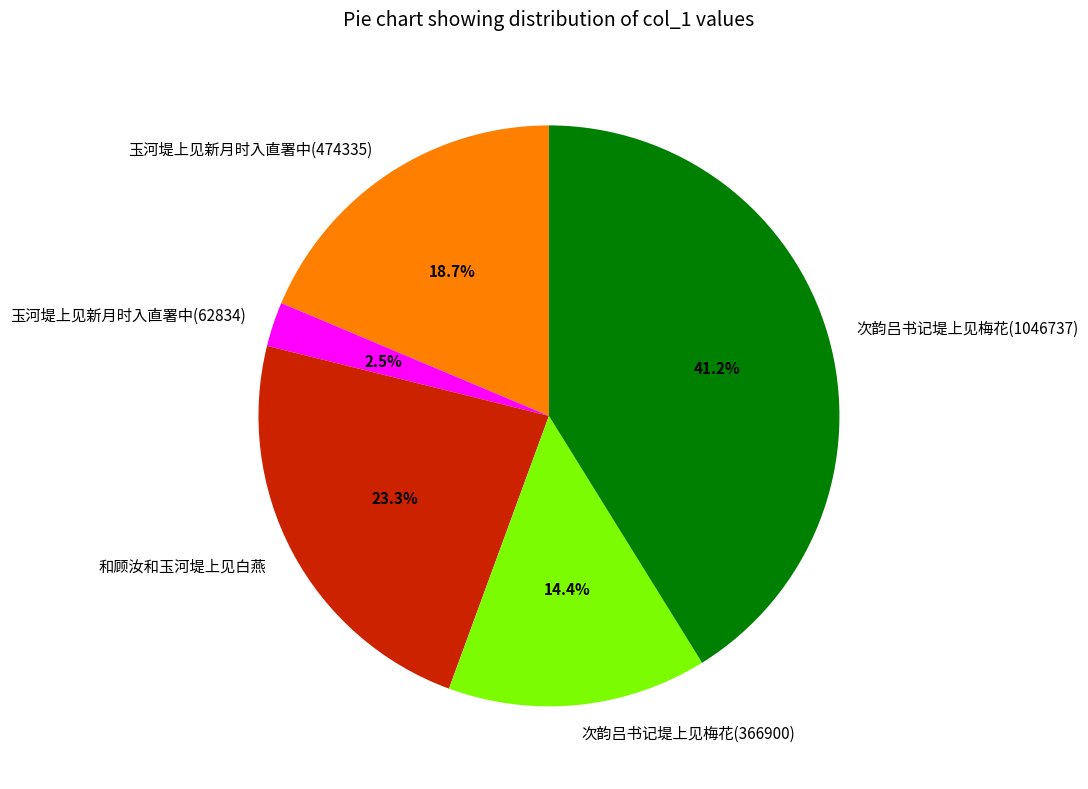

Combined, do 玉河堤上见新月时入直署中(474335) and 次韵吕书记堤上见梅花(1046737) account for over 50%?

Yes